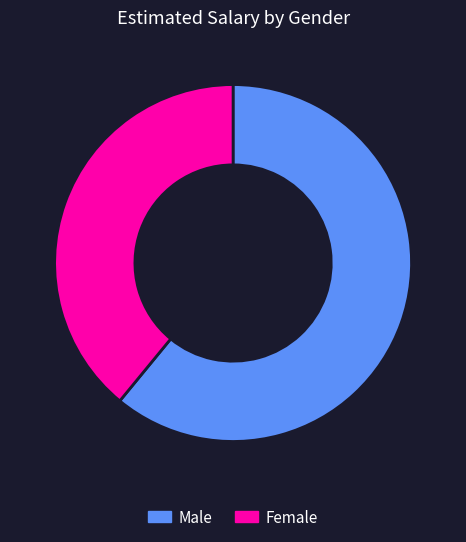

Which category has the biggest portion of the pie?

Male